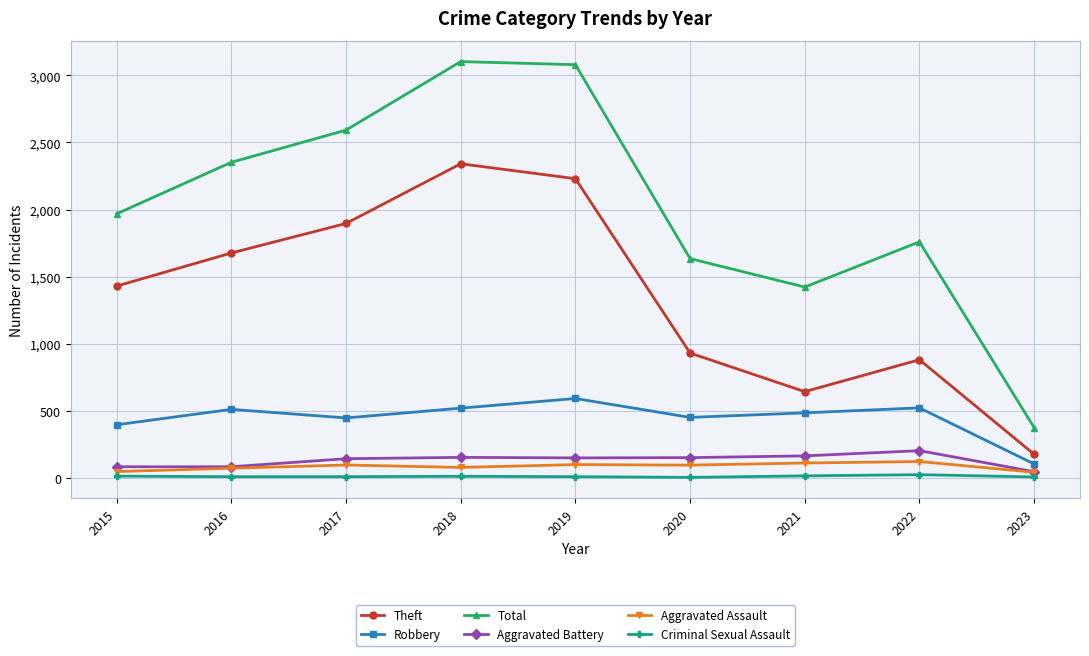

What is the total value across all series at 2023?

744